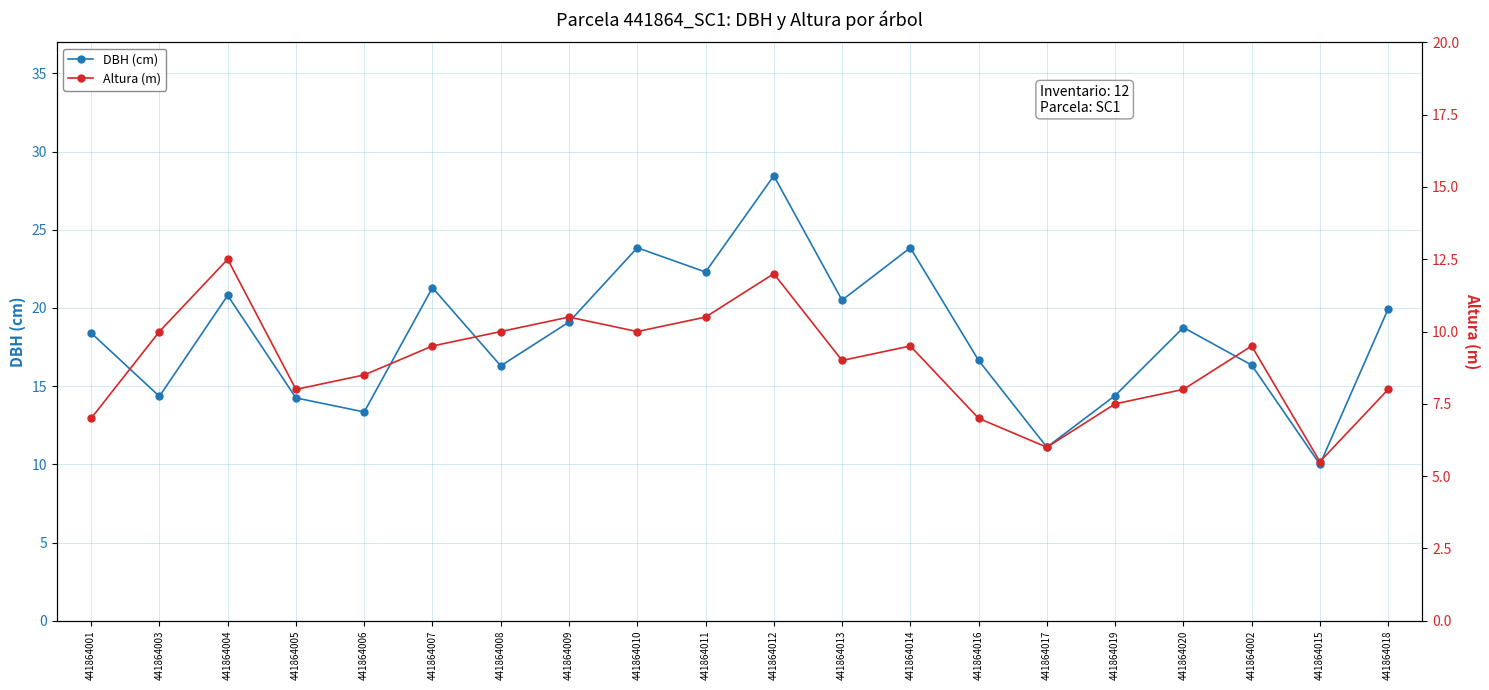

The value of Altura (m) at 441864006 is 8.5. True or false?

True